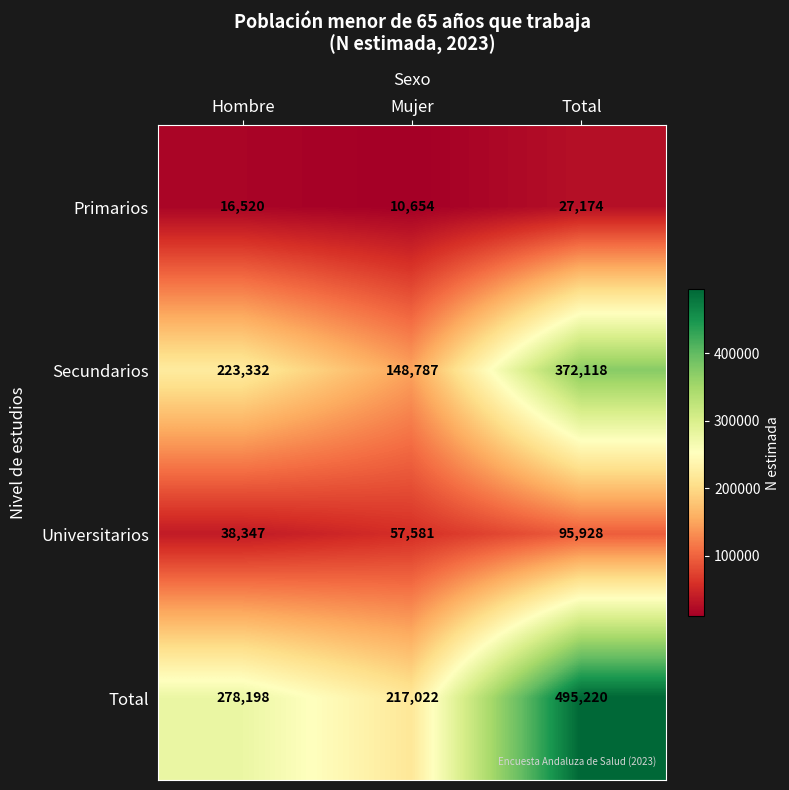

Which series changed the most between Hombre and Mujer?

Secundarios